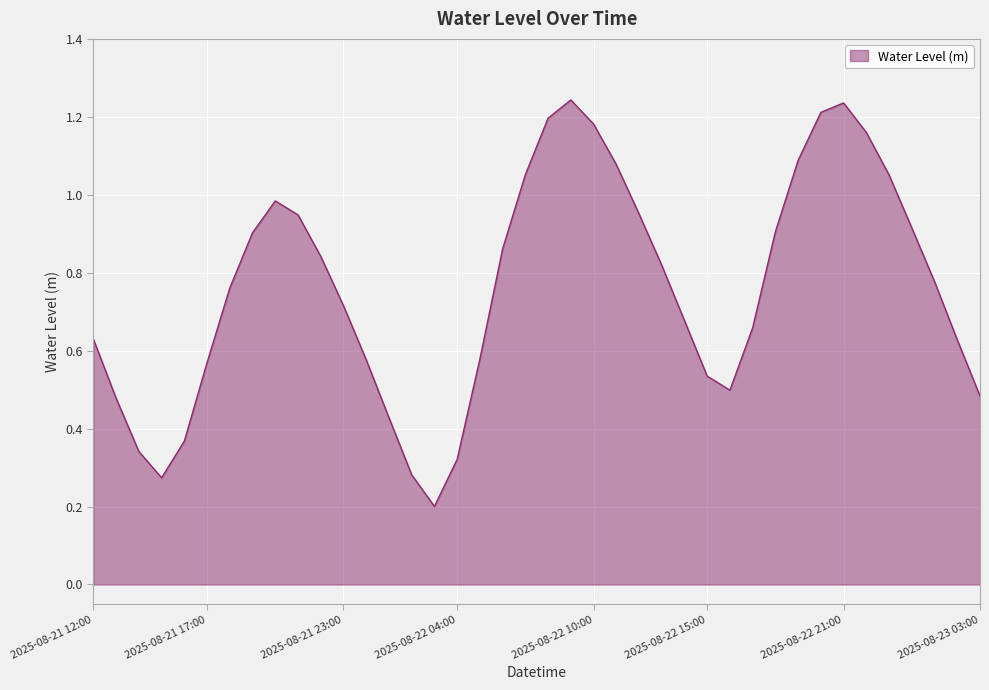

What is the difference between the maximum and minimum values?

1.0